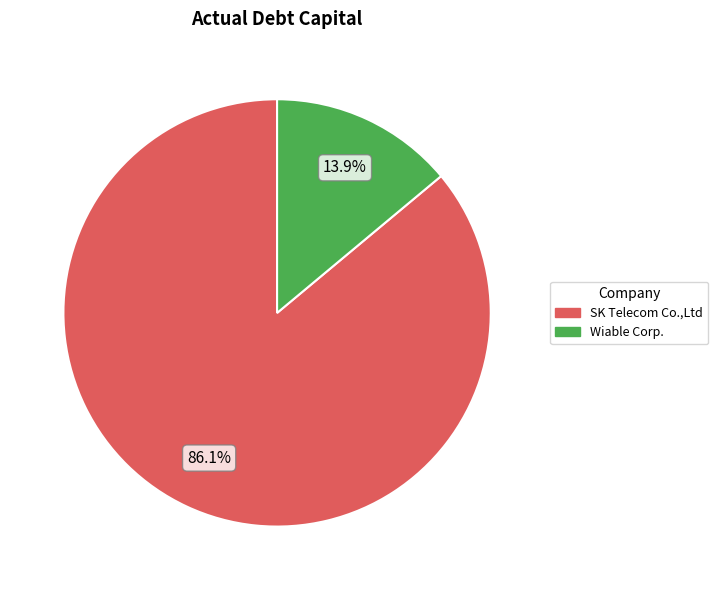

To the nearest percent, what is the difference between the Wiable Corp. and SK Telecom Co.,Ltd slice percentages?

72%